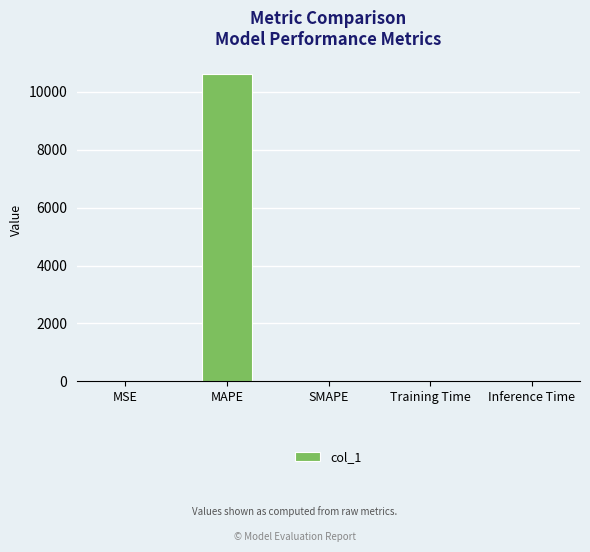

What is the sum of all values?

10608.7